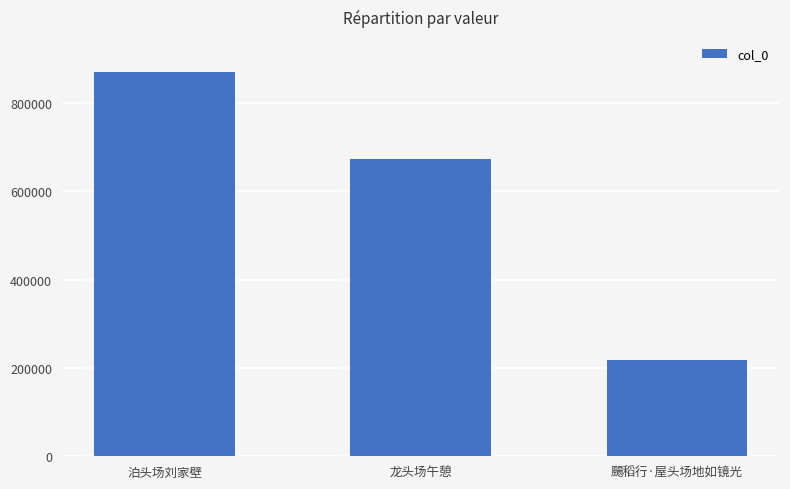

At which category does the chart reach its peak across all series?

泊头场刘家壁